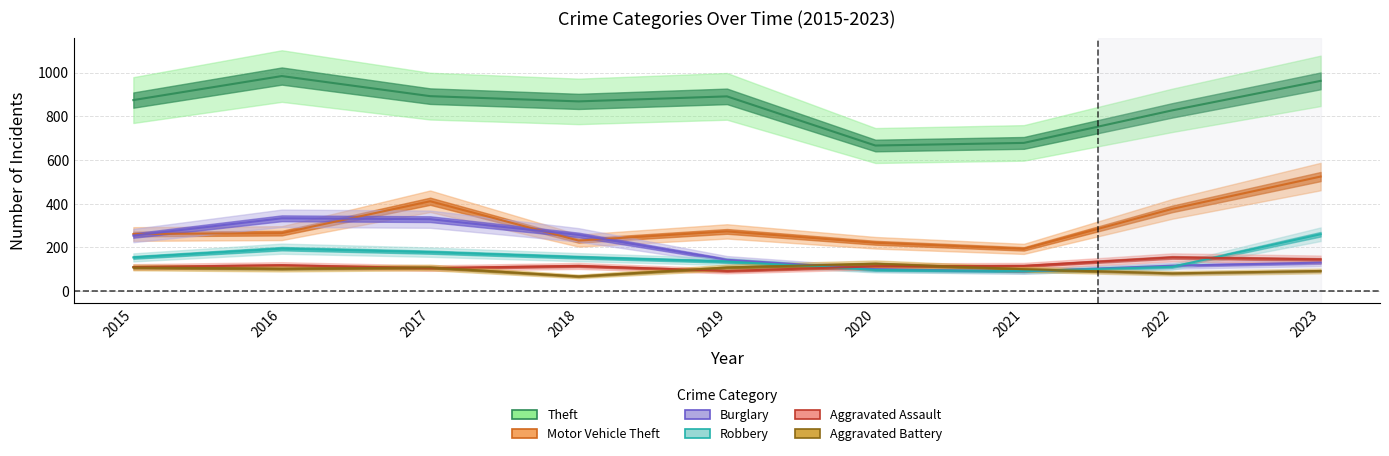

Where is the first local minimum for Aggravated Battery?

2016